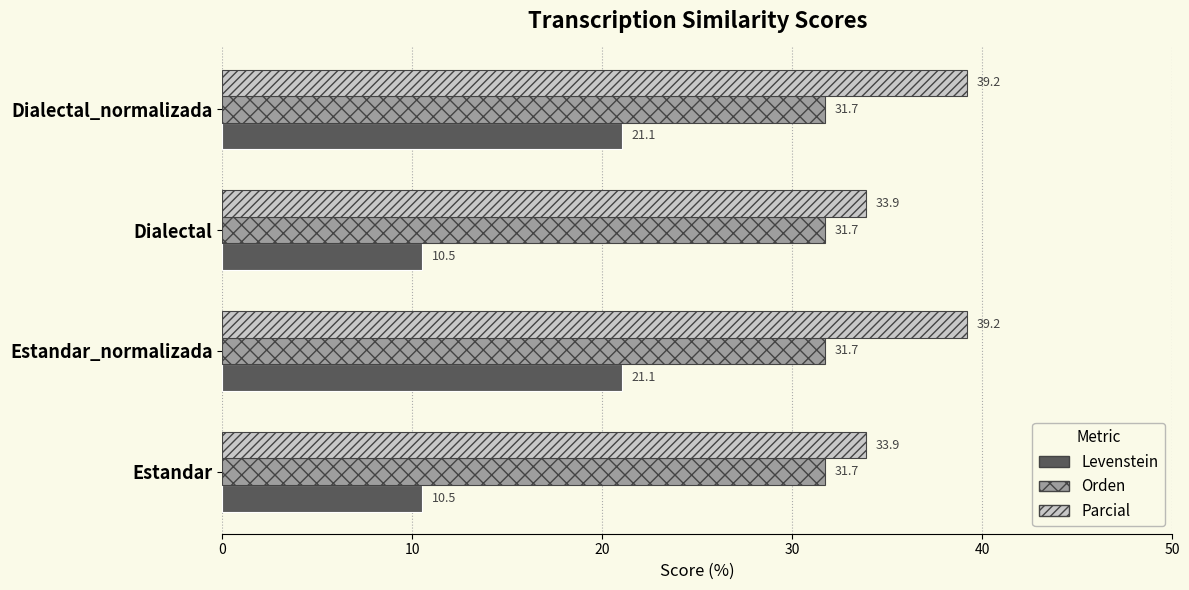

What value does the Levenstein series have at Dialectal?

10.5